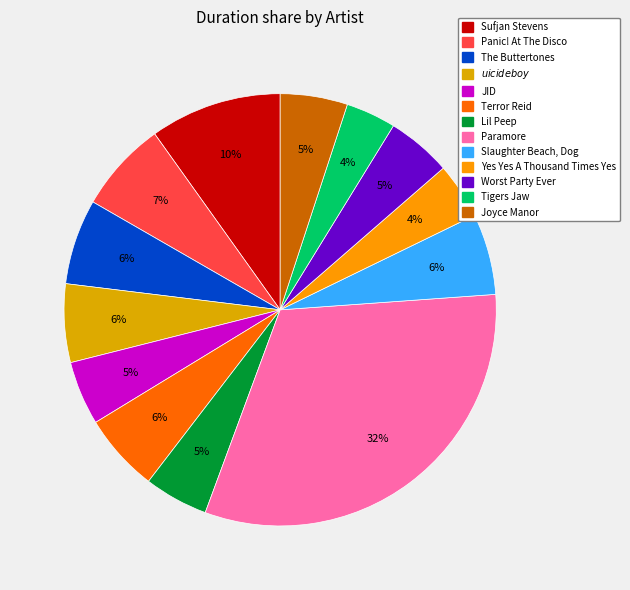

Count the number of slices in the pie.

13